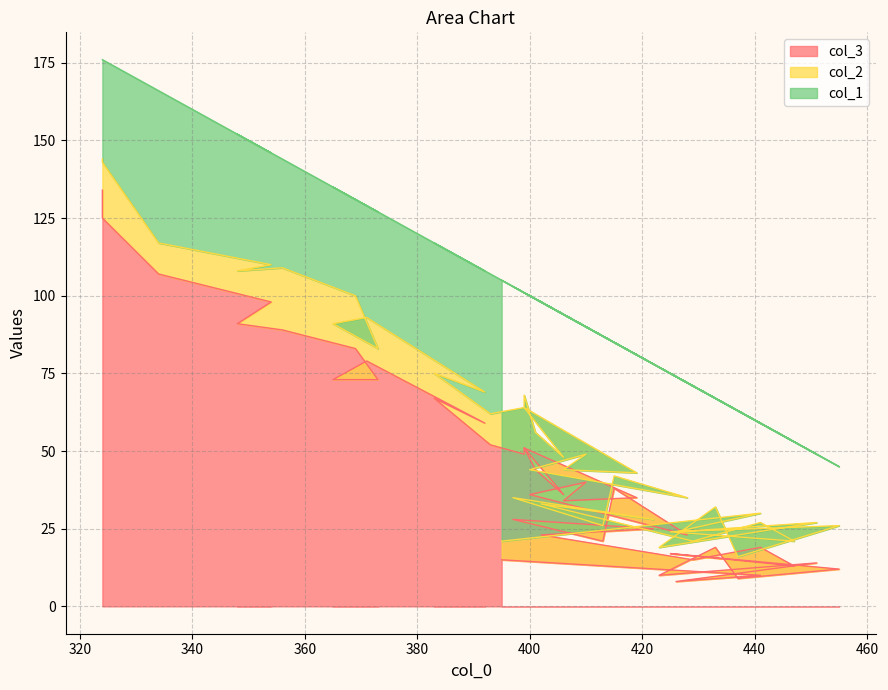

Reading left to right, transcribe all the data shown in this chart.

col_3: 395=15	441=10	426=8	451=14	423=10	433=19	437=9	455=12	425=17	447=13	441=19	429=15	402=23	422=25	397=28	413=21	415=38	428=23	400=36	410=40	406=34	419=35	399=51	406=36	401=44	399=51	399=49	393=52	383=67	392=59	371=79	365=73	373=73	369=83	356=89	348=91	354=98	334=107	324=125	324=134
col_2: 395=6	441=20	426=16	451=13	423=9	433=13	437=7	455=14	425=7	447=8	441=8	429=6	402=10	422=3	397=7	413=5	415=4	428=12	400=8	410=9	406=10	419=8	399=13	406=12	401=12	399=17	399=15	393=10	383=8	392=10	371=14	365=18	373=10	369=17	356=20	348=17	354=12	334=10	324=18	324=10
col_1: 395=84	441=29	426=50	451=22	423=58	433=35	437=47	455=19	425=51	447=32	441=32	429=50	402=65	422=50	397=68	413=61	415=43	428=37	400=56	410=41	406=50	419=38	399=37	406=46	401=43	399=33	399=37	393=45	383=42	392=39	371=36	365=44	373=44	369=31	356=35	348=44	354=36	334=49	324=33	324=32